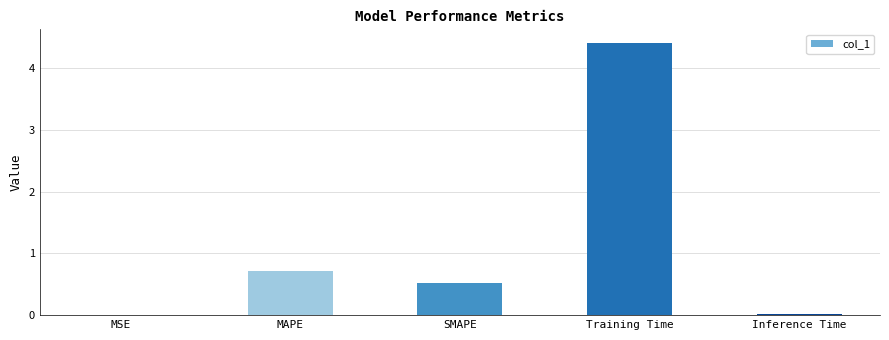

What is the average value?

1.1